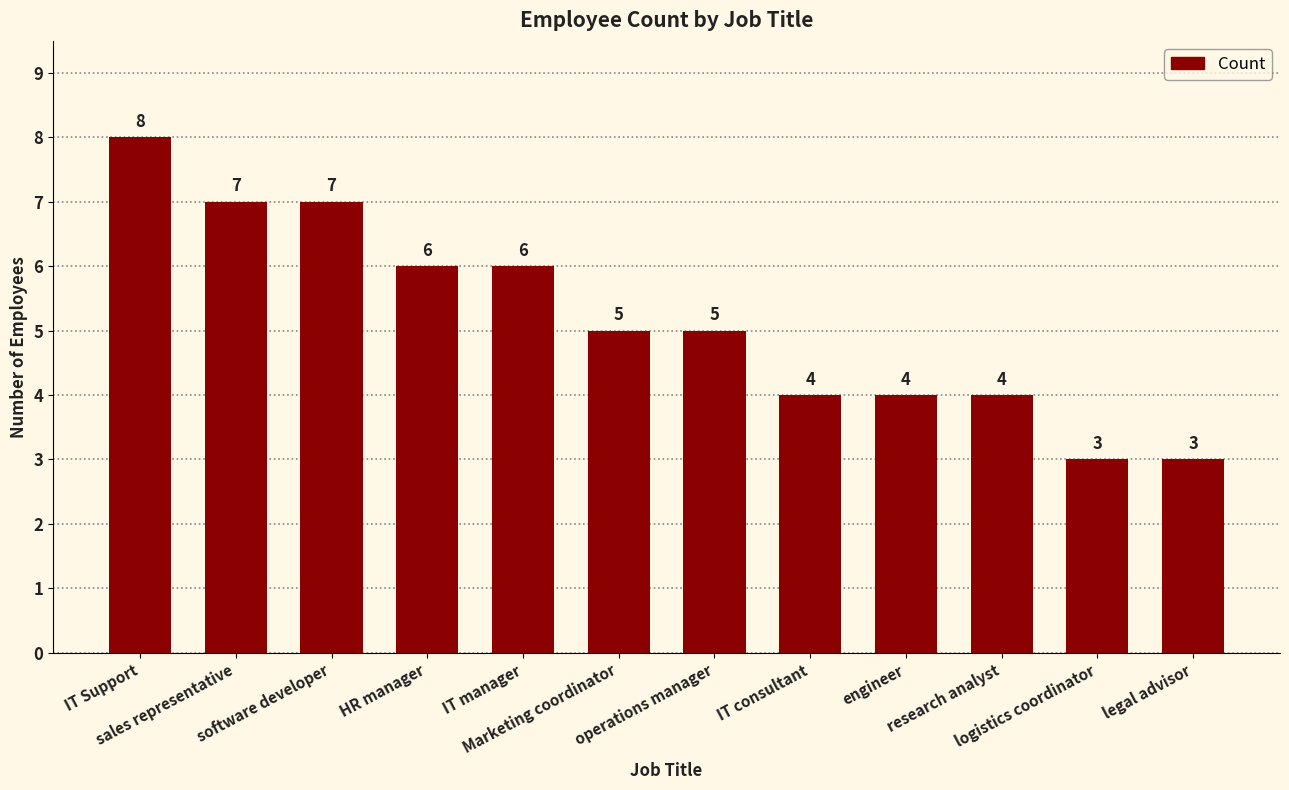

Is it true that the value at sales representative is 2?

False